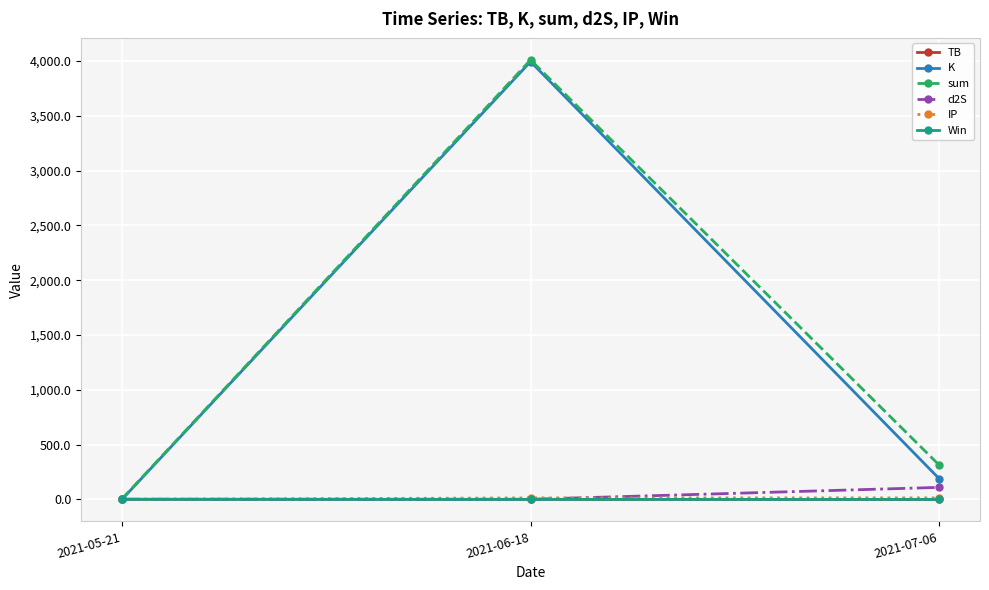

At which label does sum first exceed 313?

2021-06-18